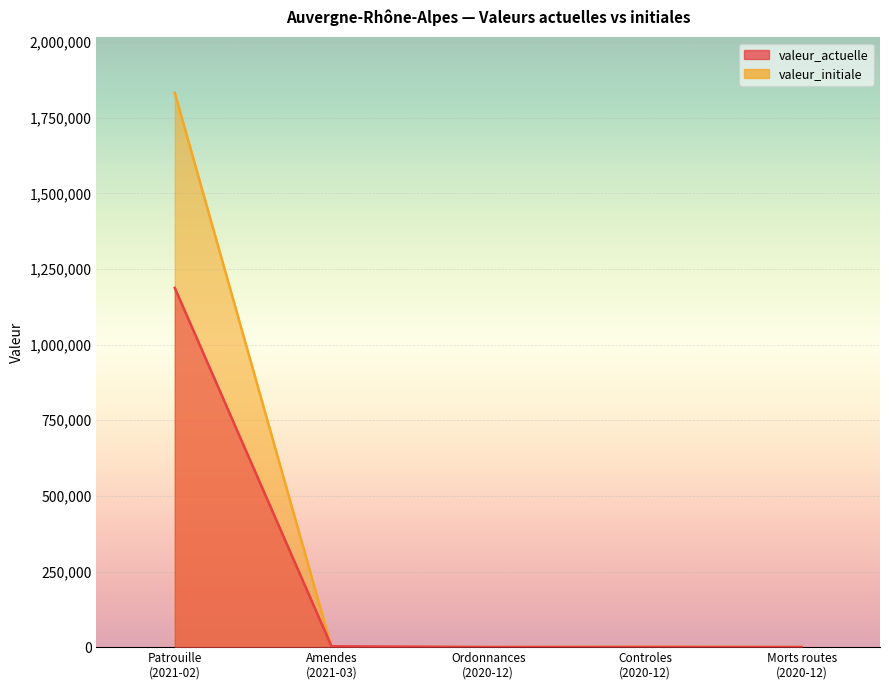

What are all the series names shown in the legend?

valeur_actuelle, valeur_initiale